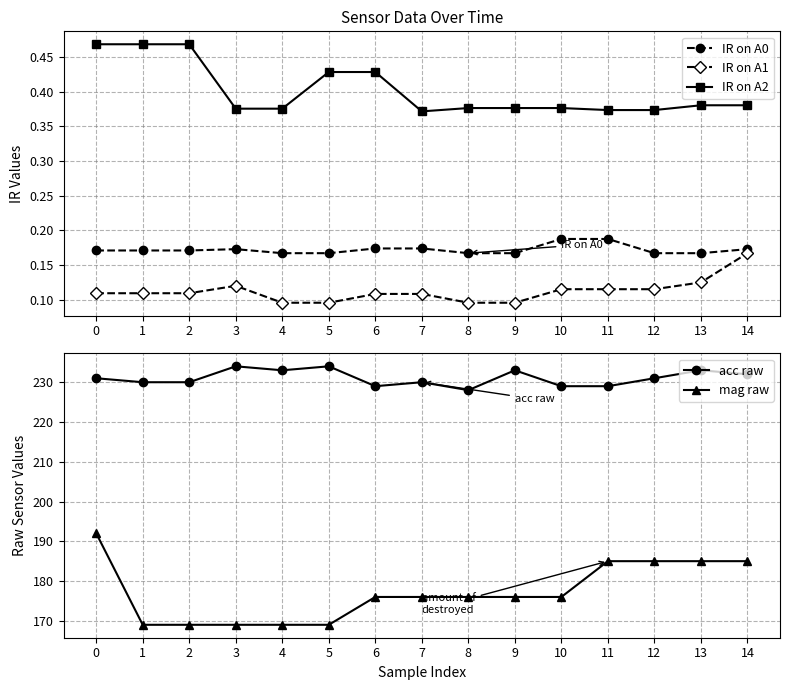

How many lines are shown in the chart?

5